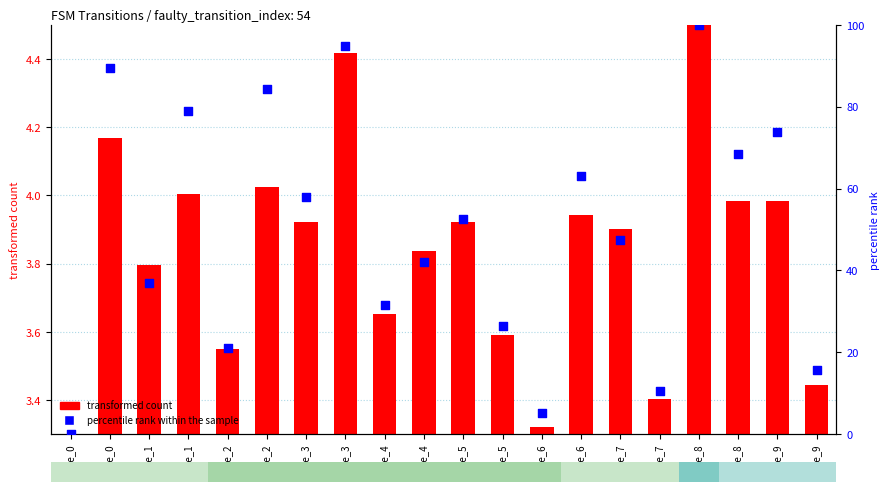

Which series reaches the minimum Y coordinate?

percentile rank within the sample